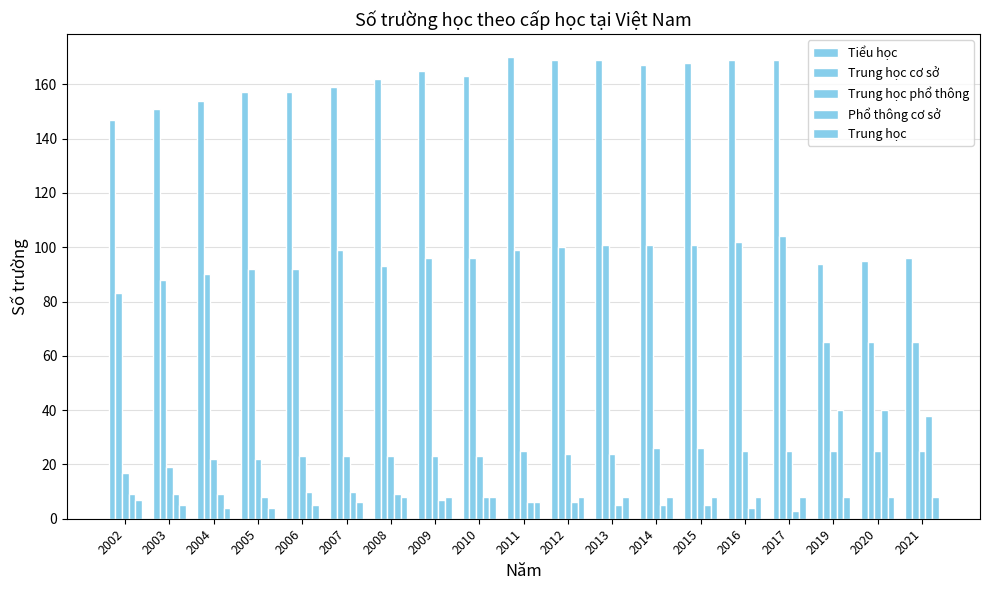

How many distinct data groups are displayed?

5